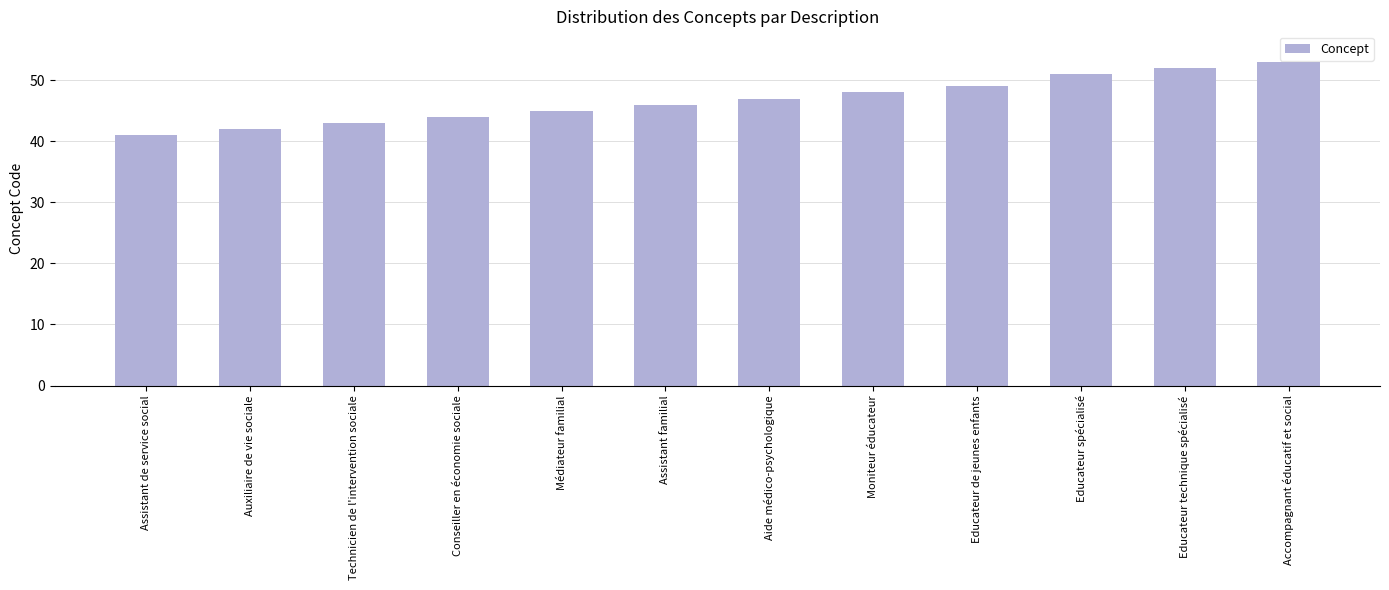

Reading right to left, list all the values displayed in this chart.

Accompagnant éducatif et social=53	Educateur technique spécialisé=52	Educateur spécialisé=51	Educateur de jeunes enfants=49	Moniteur éducateur=48	Aide médico-psychologique=47	Assistant familial=46	Médiateur familial=45	Conseiller en économie sociale=44	Technicien de l'intervention sociale=43	Auxiliaire de vie sociale=42	Assistant de service social=41